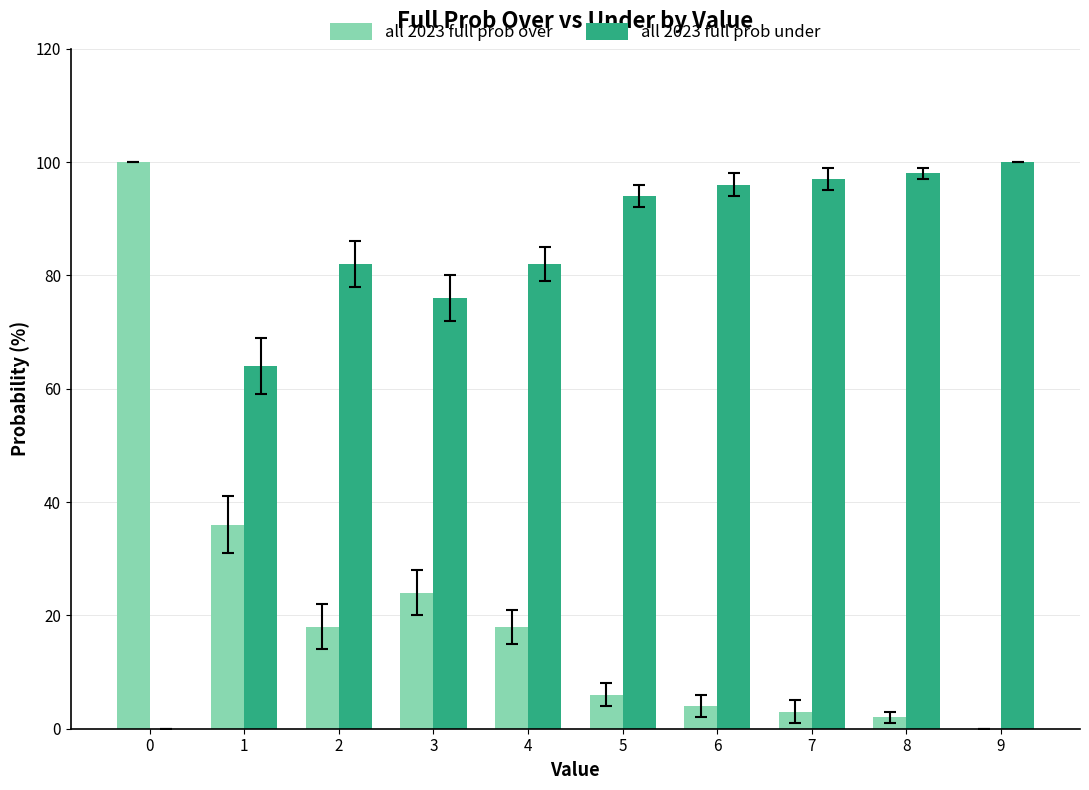

What is the greatest value displayed?

100